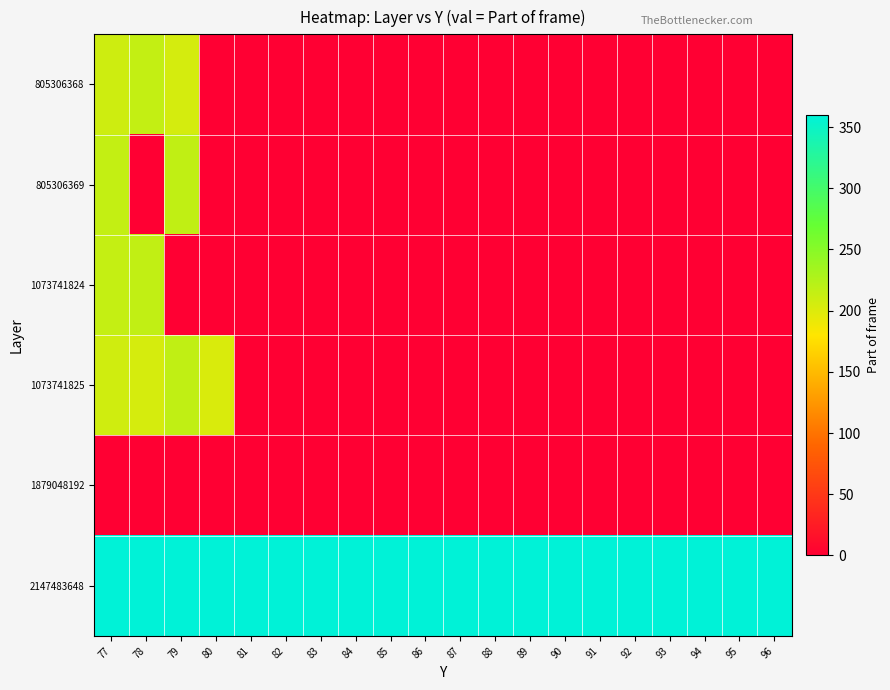

What is the total value across all series at 86?

359